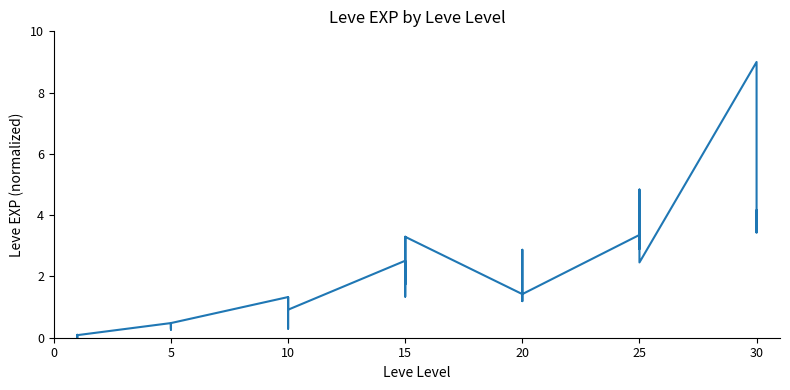

What is the difference between the second highest and minimum values?

4.8